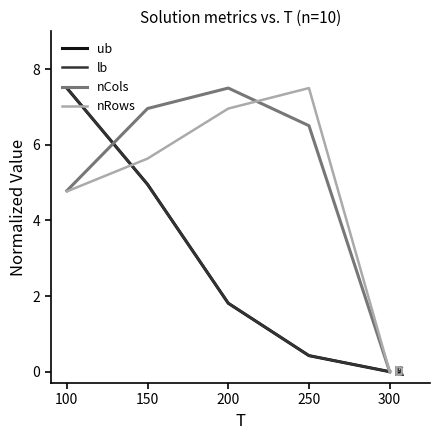

Is the value of nRows at 100 greater than the value of nCols at 200?

No